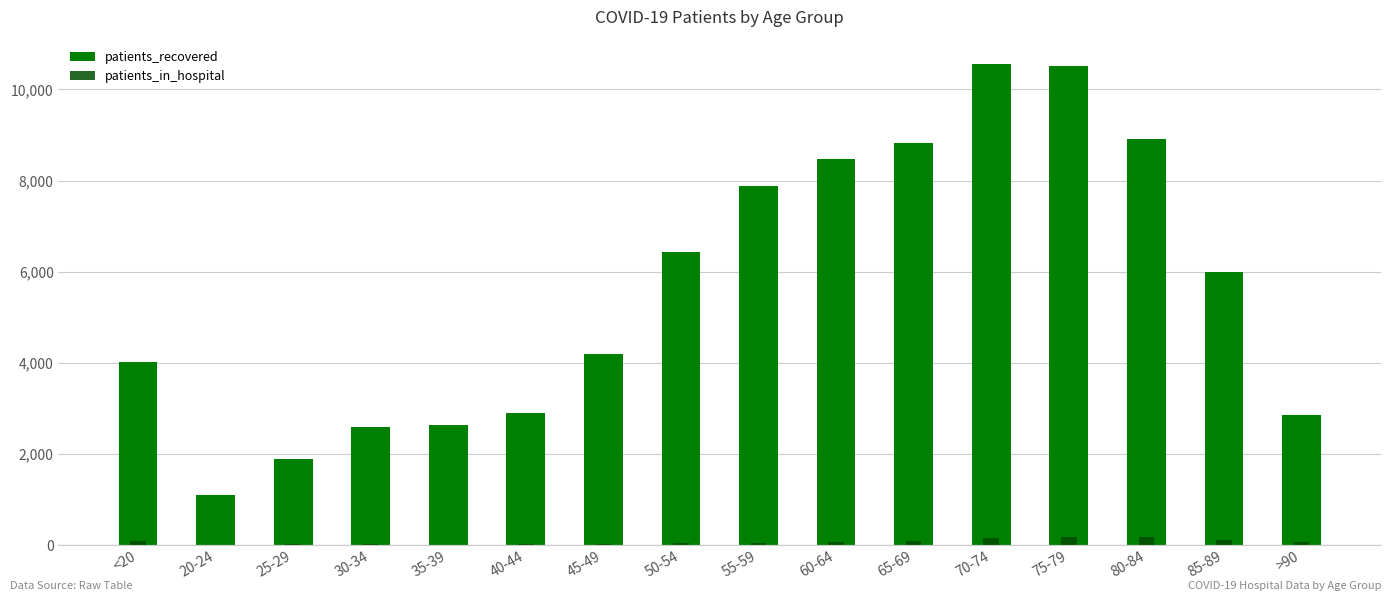

How many groups of bars are there?

16